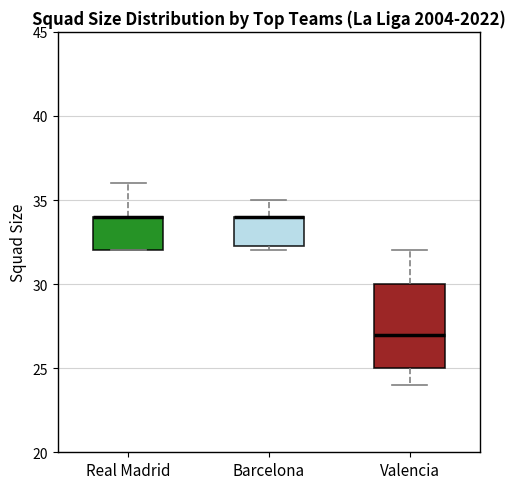

Where is the upper edge of the box for Barcelona on the y-axis? The values are not printed on the chart, so give them approximately, as read against the axis.

34.0